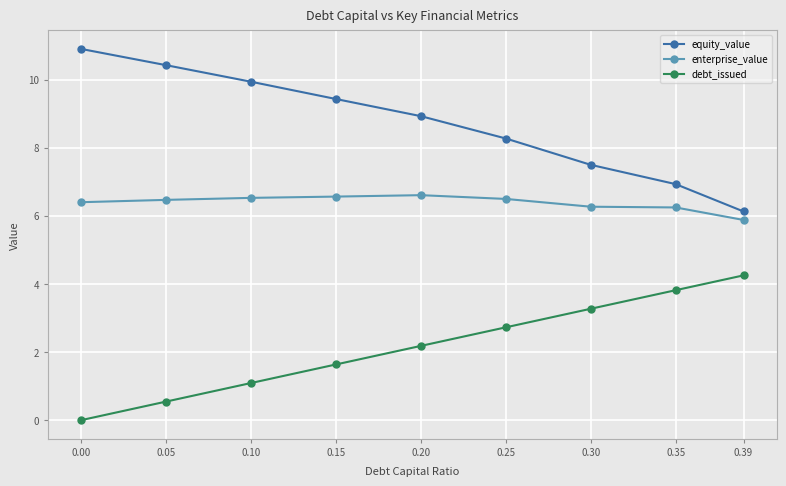

At which label is equity_value closest to 8?

0.25